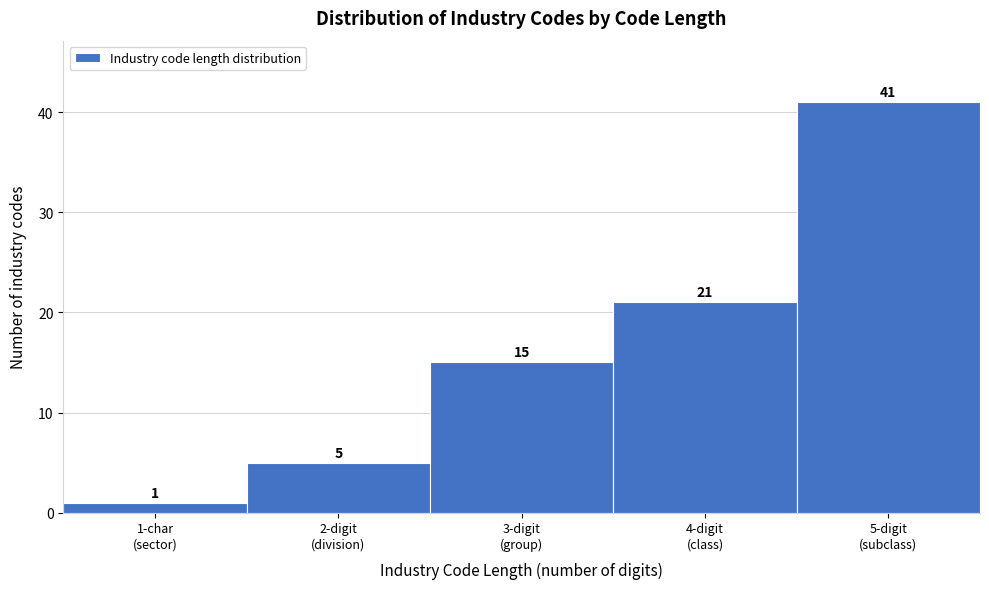

Reading right to left, extract all data points from this chart.

41	21	15	5	1